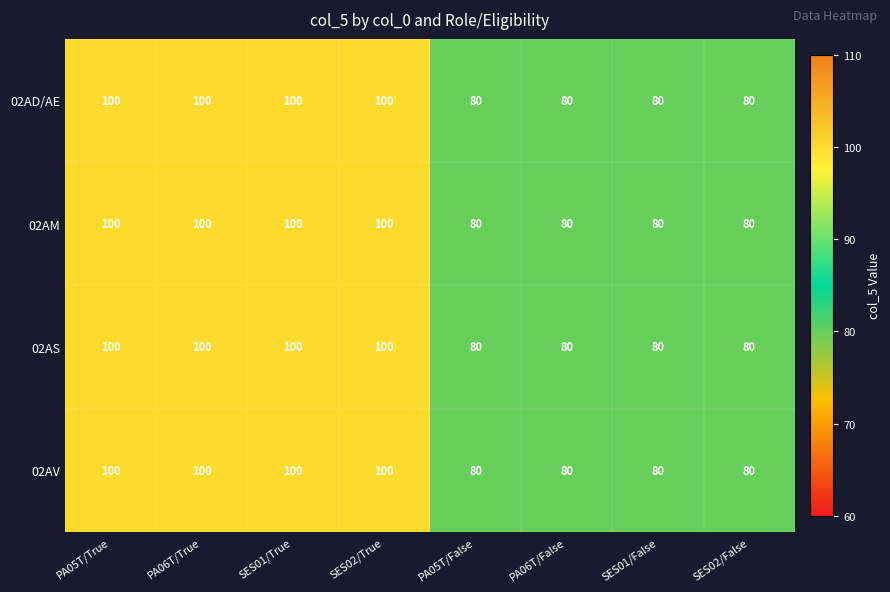

At how many categories does at least one series exceed 96?

4